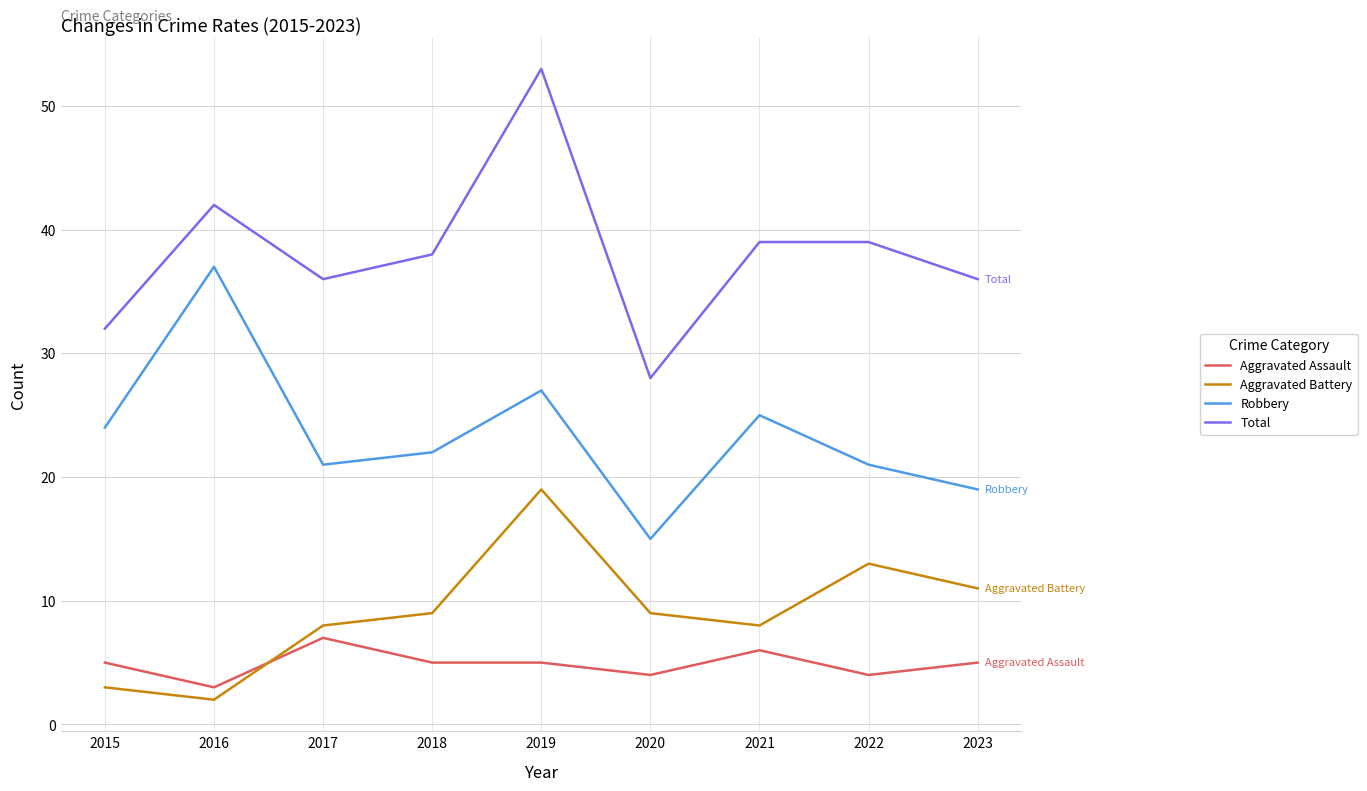

How many categories are shown in the chart?

9